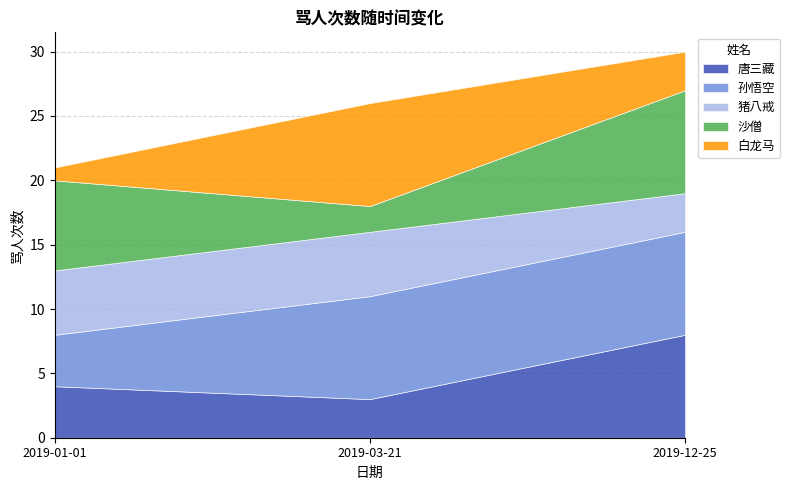

Between 2019-03-21 and 2019-01-01, which is larger?

2019-01-01